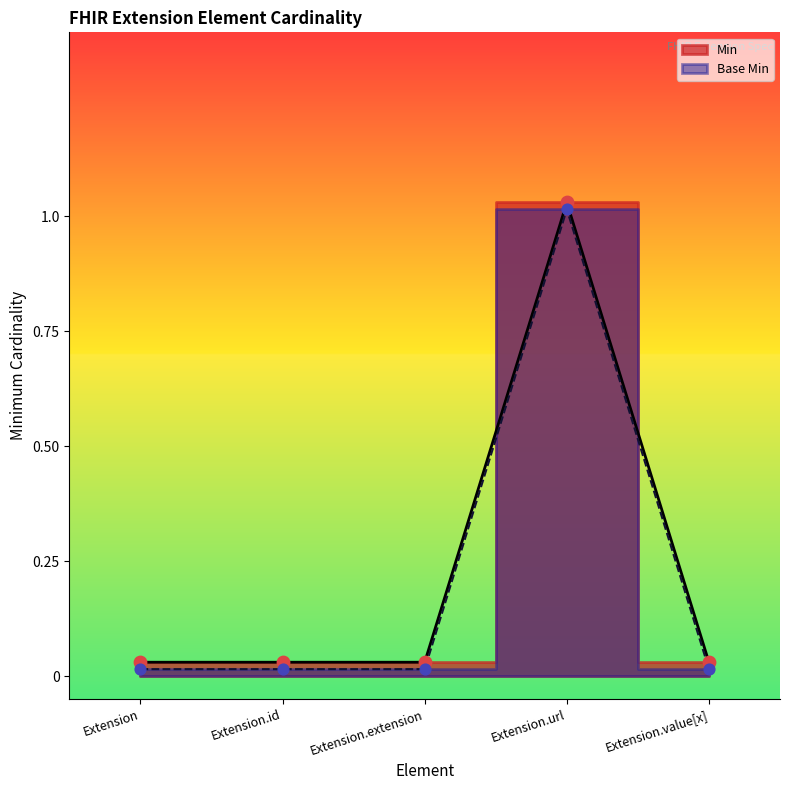

What are all the series names shown in the legend?

Min, Base Min